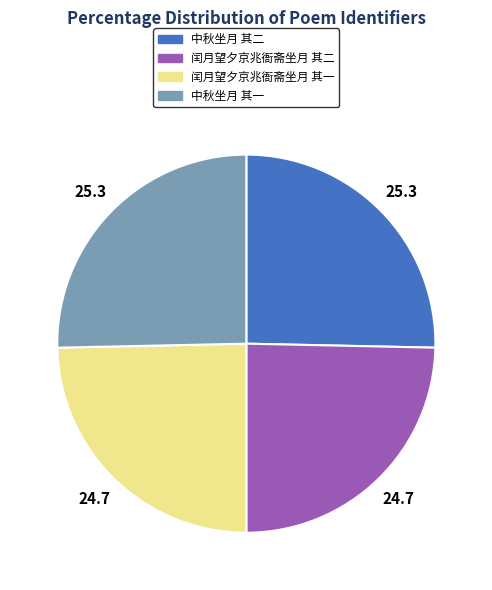

Approximately how many times larger is the value at 中秋坐月 其二 compared to 闰月望夕京兆衙斋坐月 其一?

1.0